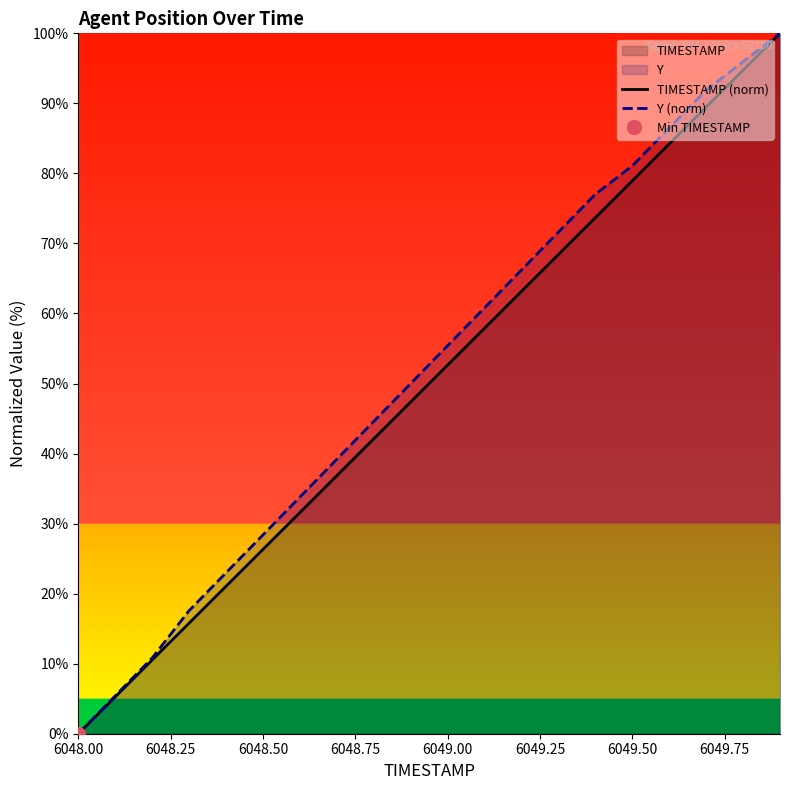

Which series has the widest spread of values?

TIMESTAMP (norm)